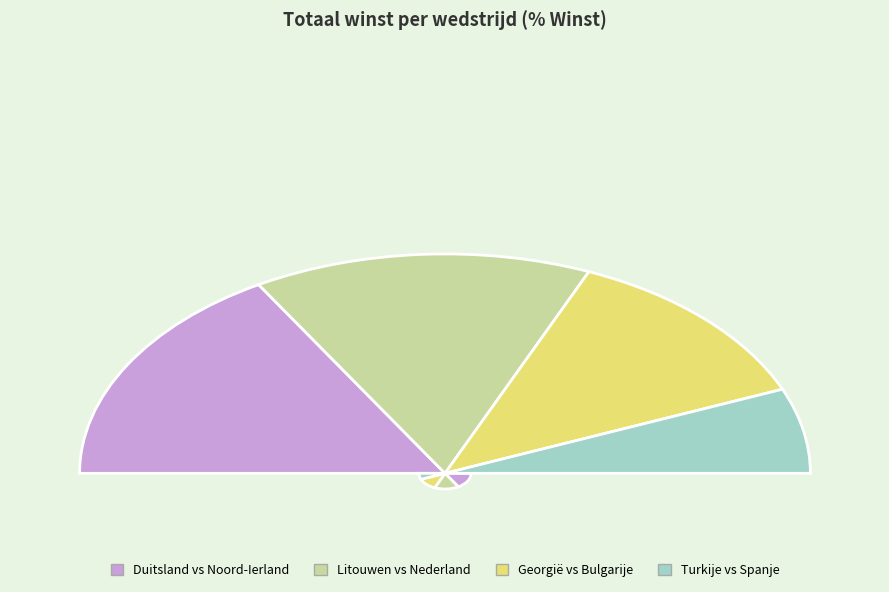

Between Litouwen vs Nederland and Turkije vs Spanje, which is larger?

Litouwen vs Nederland